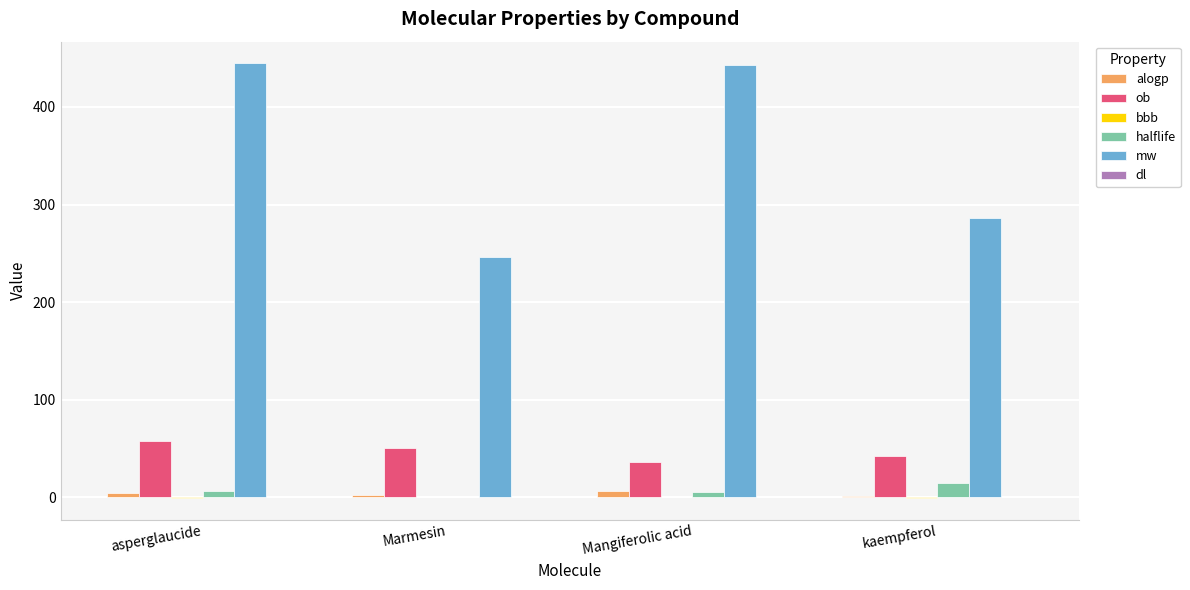

What is the approximate value of halflife at asperglaucide?

6.9